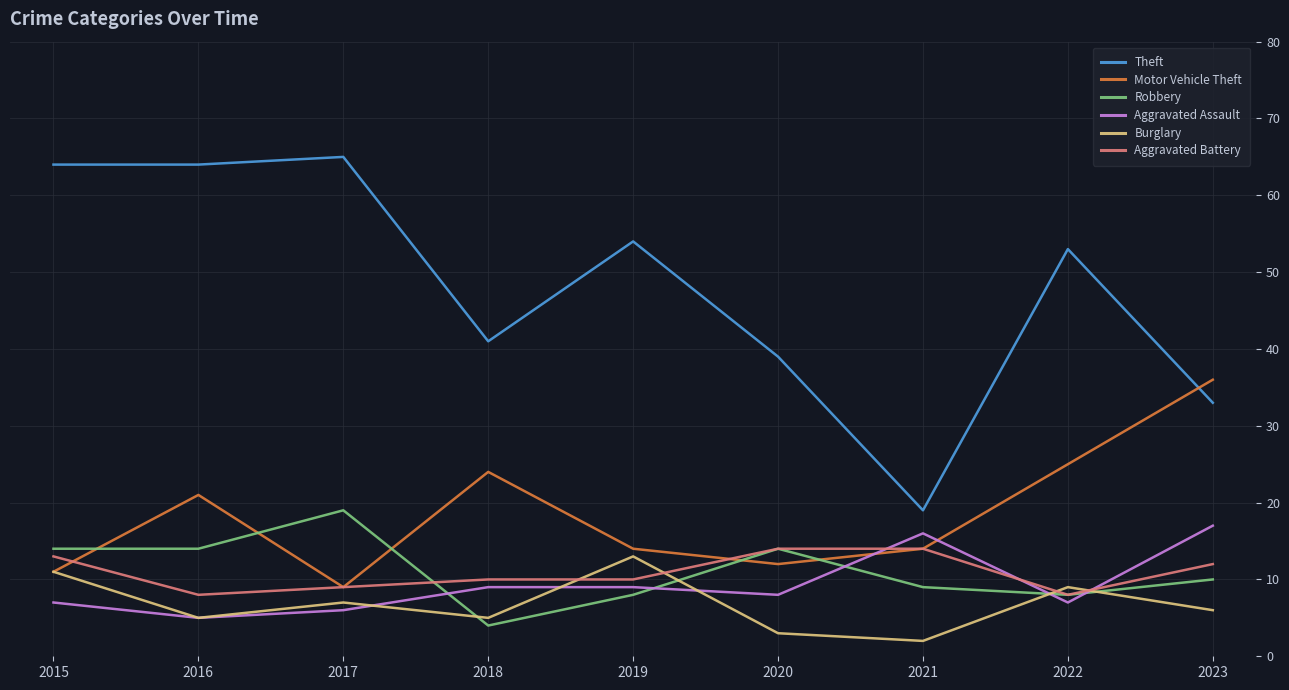

Which series changed the most between 2016 and 2023?

Theft